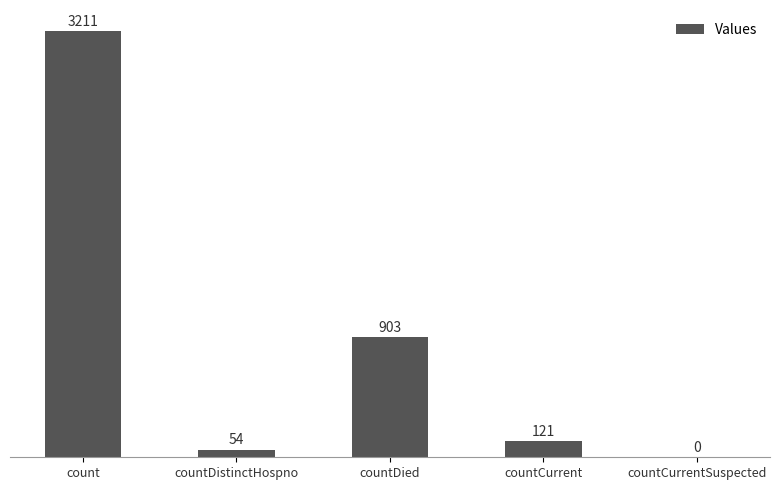

Are the bars horizontal?

No